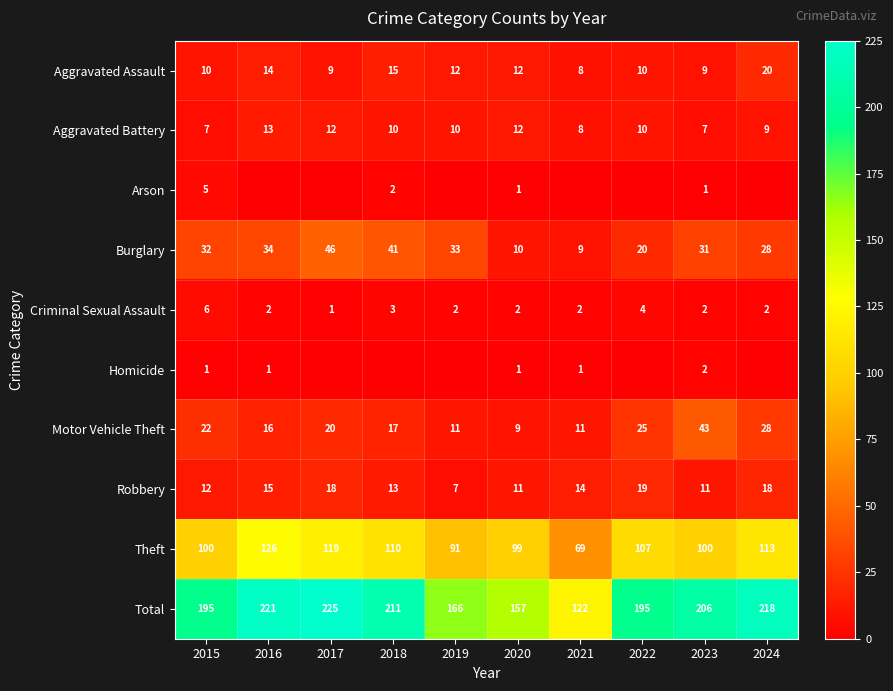

What is the highest value of the Robbery series?

19